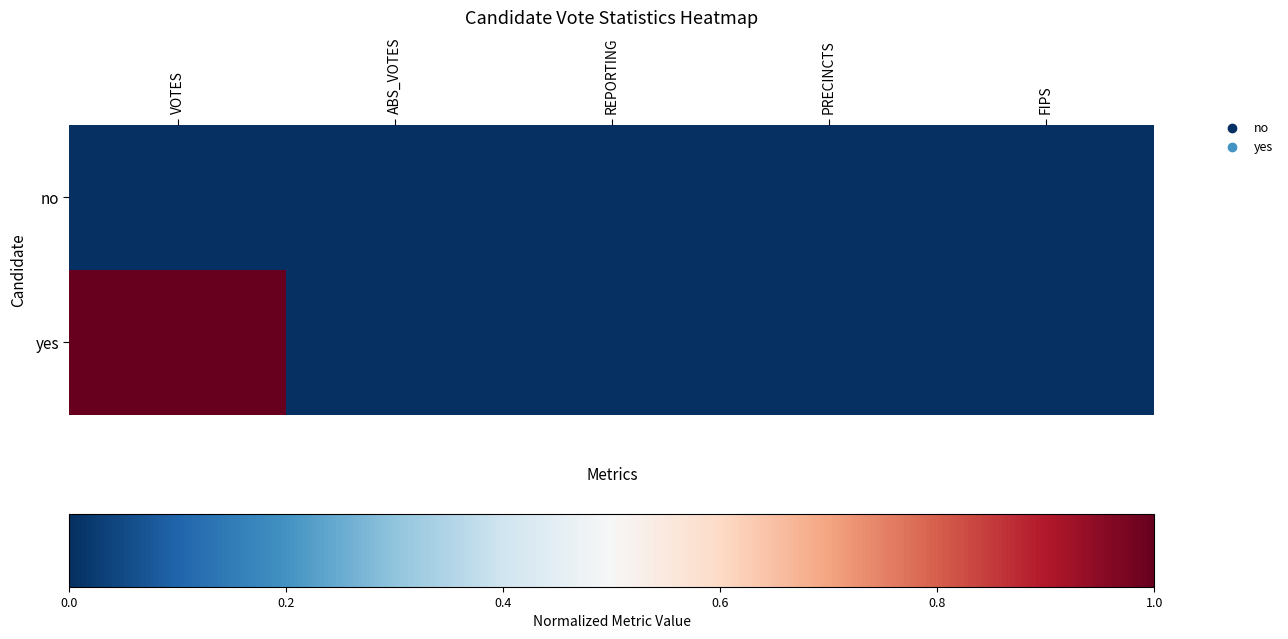

Rank the series at PRECINCTS from highest to lowest value.

no, yes